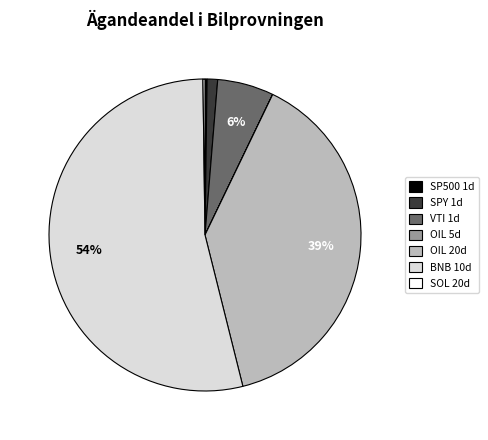

To the nearest percent, what is the difference between the largest and smallest slice percentages?

54%